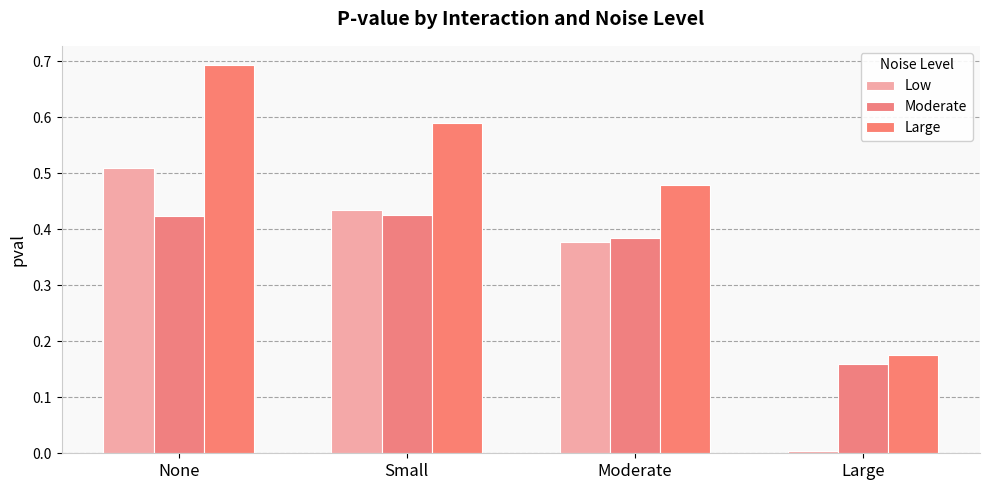

Rank the series at None from highest to lowest value.

Large, Low, Moderate